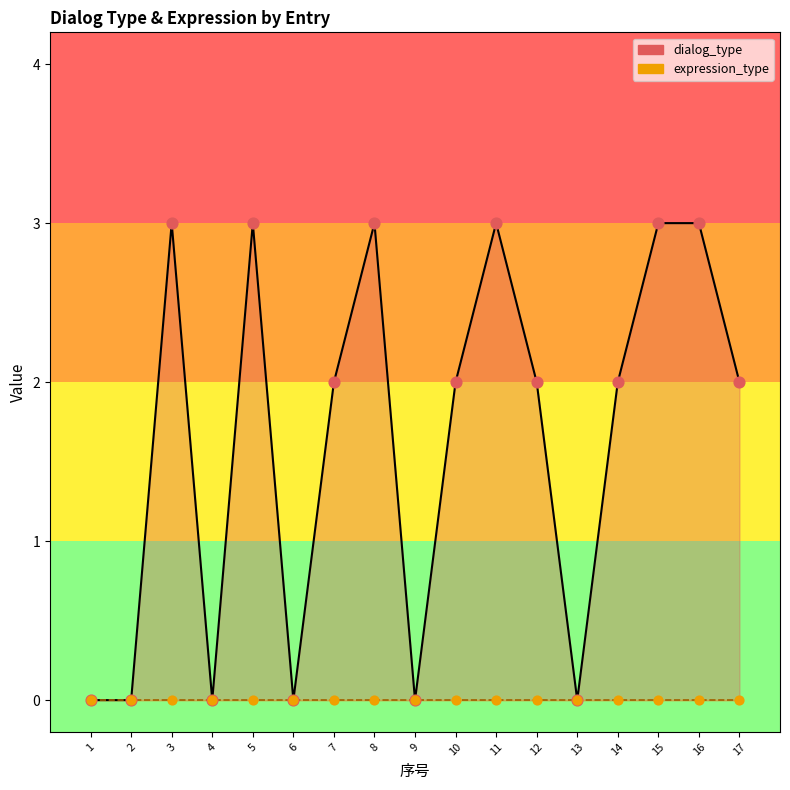

What is the change in value from 9 to 10?

+2